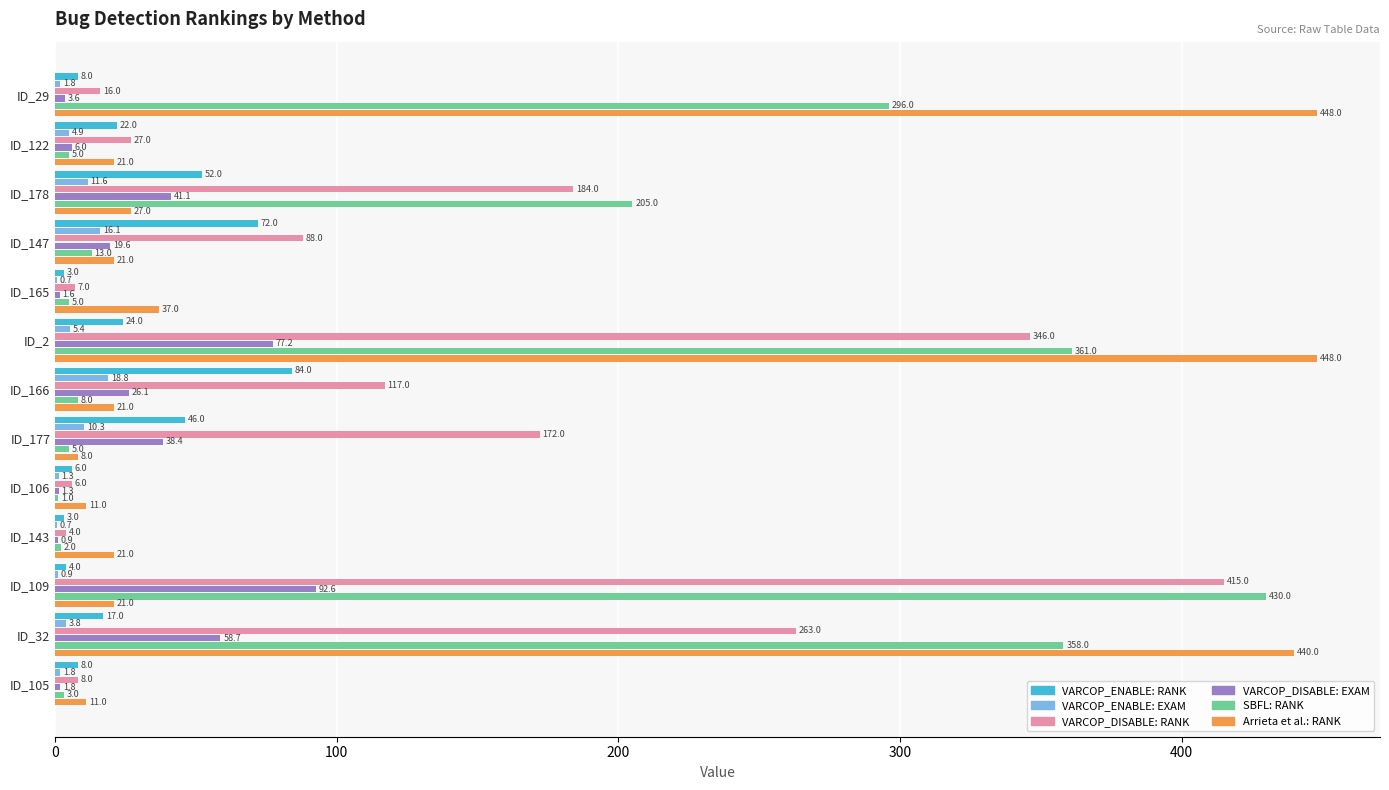

The value of VARCOP_ENABLE: RANK at ID_106 is 6.0. True or false?

True